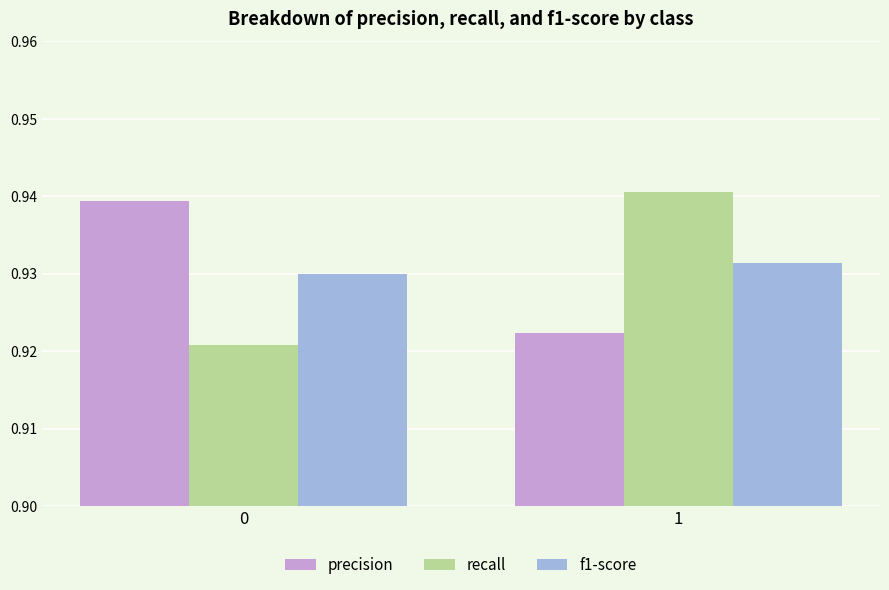

Are the bars grouped side by side (vs. stacked)?

Yes